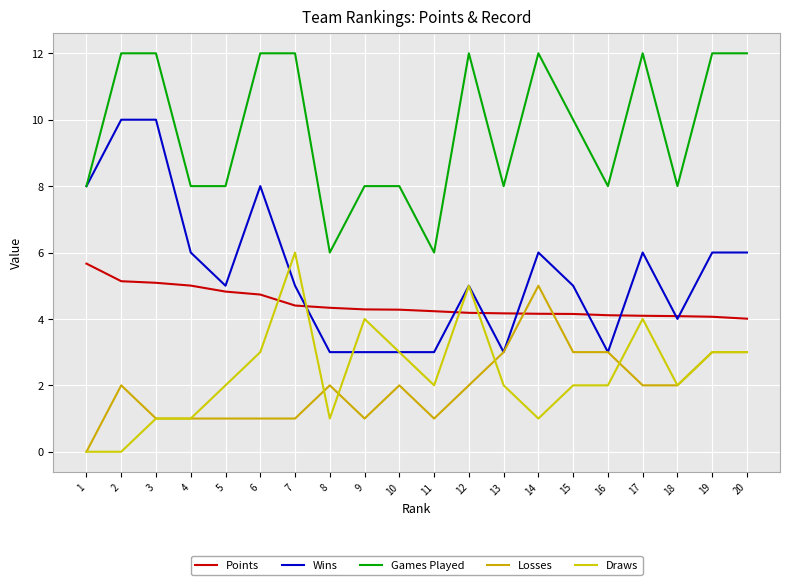

True or false: Losses and Wins intersect in this chart.

False